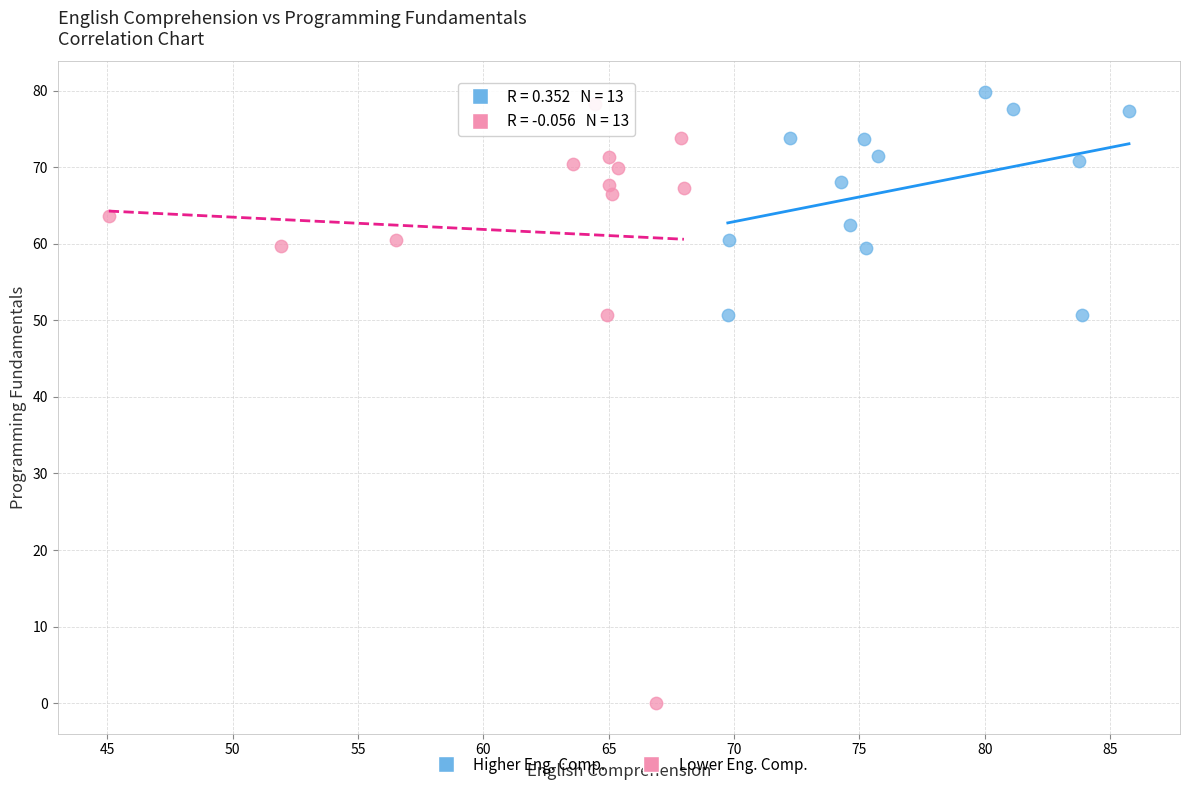

Which series reaches the maximum Y coordinate?

Higher Eng. Comp.